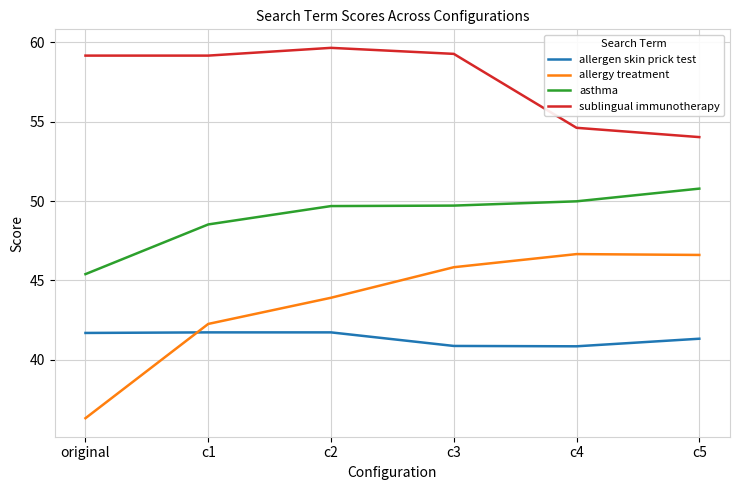

True or false: allergen skin prick test and asthma cross at least once.

False